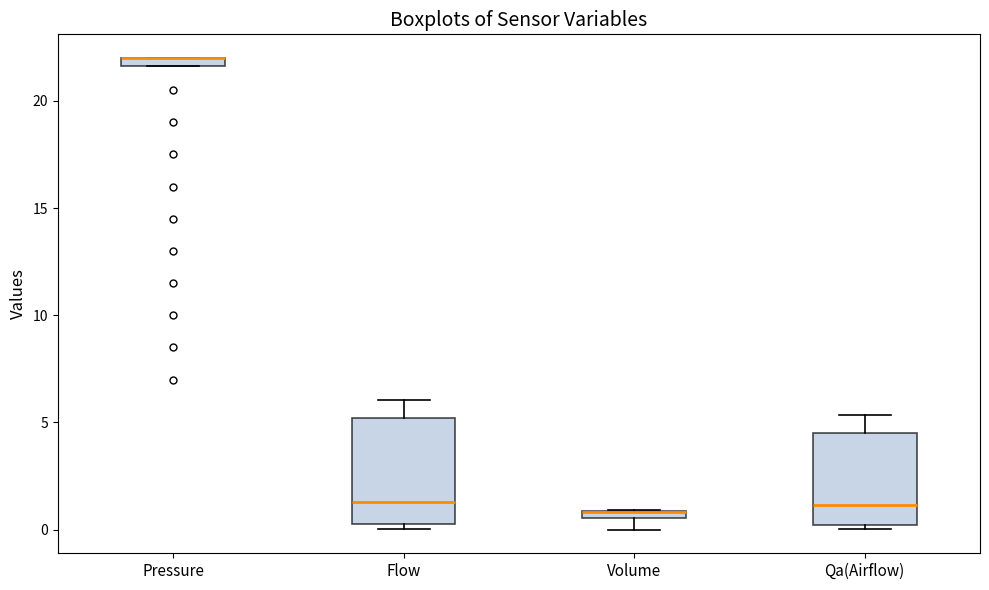

Where does the median line of the box for Qa(Airflow) sit on the y-axis? The values are not printed on the chart, so give them approximately, as read against the axis.

1.0